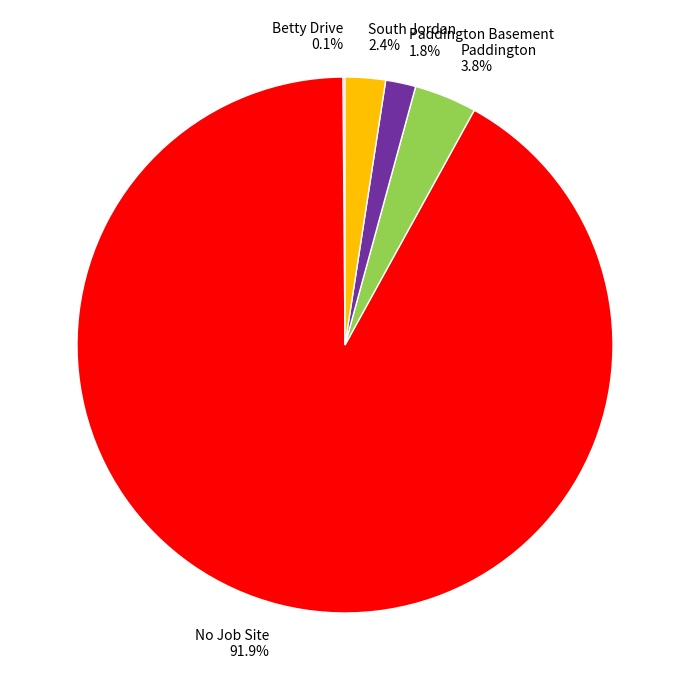

What is the total percentage of No Job Site and Paddington Basement?

93.7%